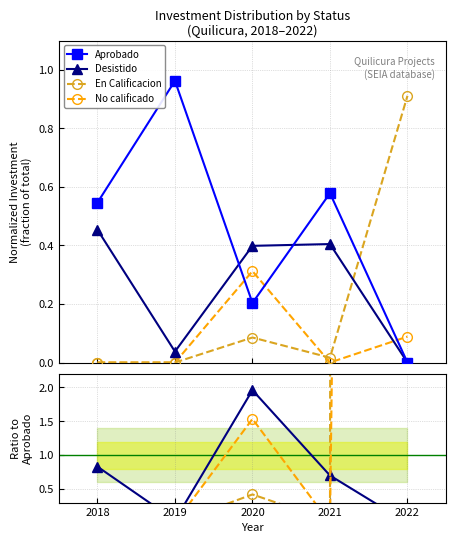

How many positive values does the En Calificacion series have?

3